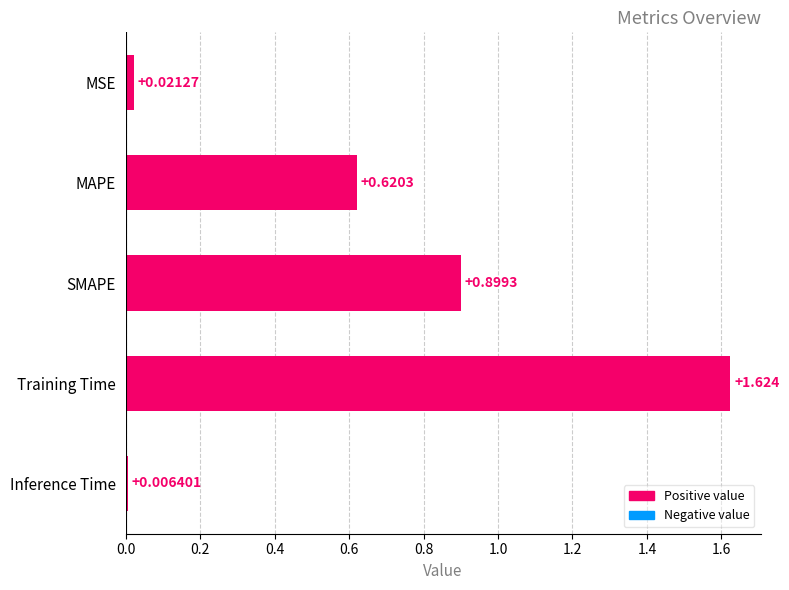

List the labels in order of value, largest first.

Training Time, SMAPE, MAPE, MSE, Inference Time